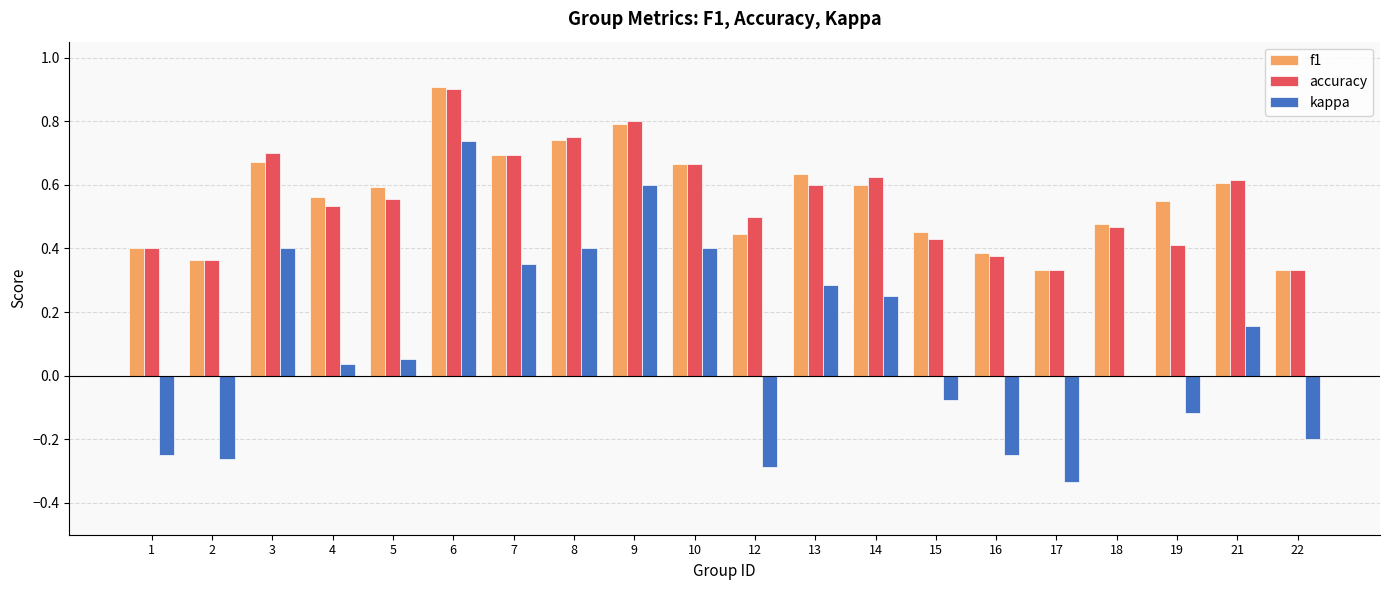

At which category does the chart reach its peak across all series?

6